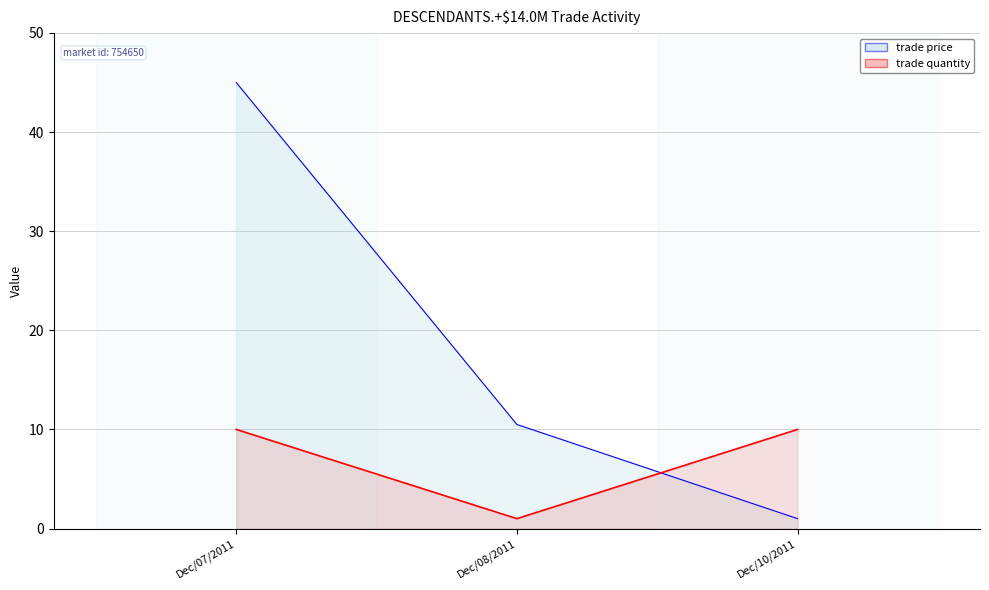

Where is trade price nearest to the value 23?

Dec/08/2011